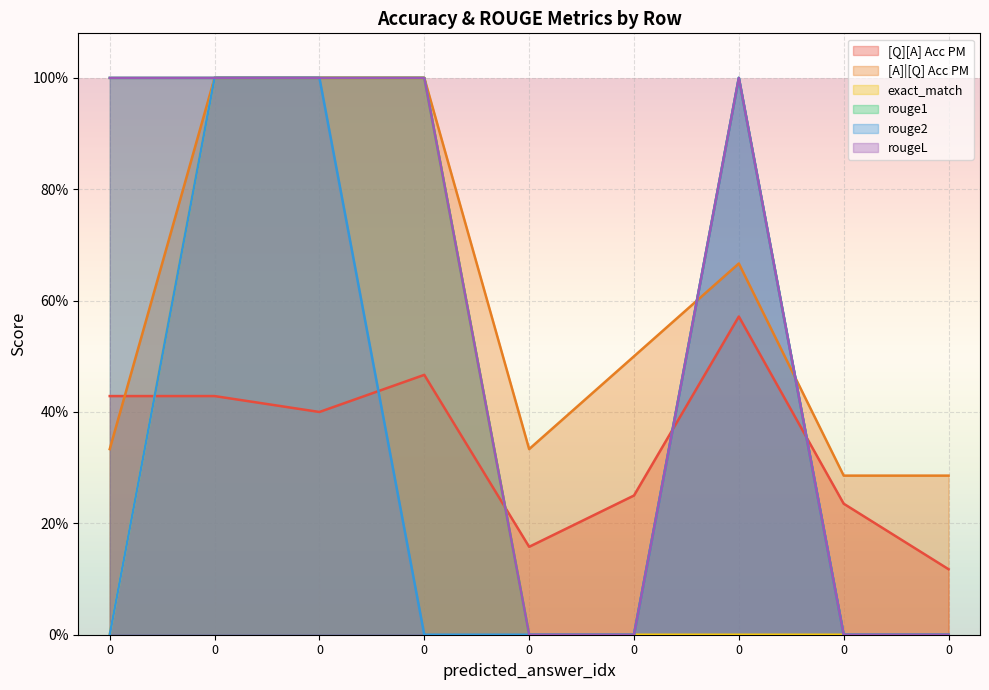

Rank the series by their maximum value, from lowest to highest.

[Q][A] Acc PM, [A]|[Q] Acc PM, exact_match, rouge1, rouge2, rougeL